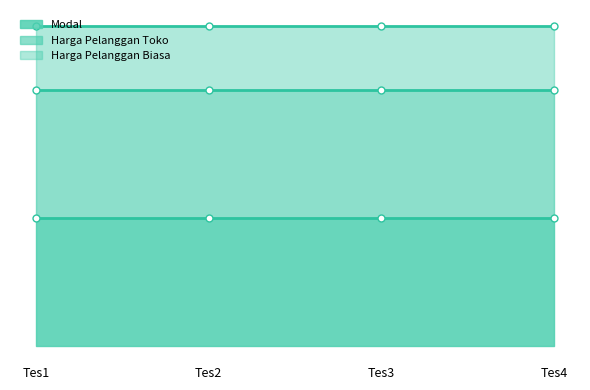

Which series has the largest range (max minus min)?

Modal